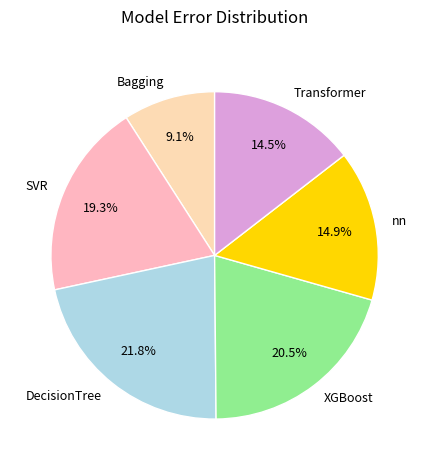

To the nearest percent, what percentage of the pie is nn?

15%